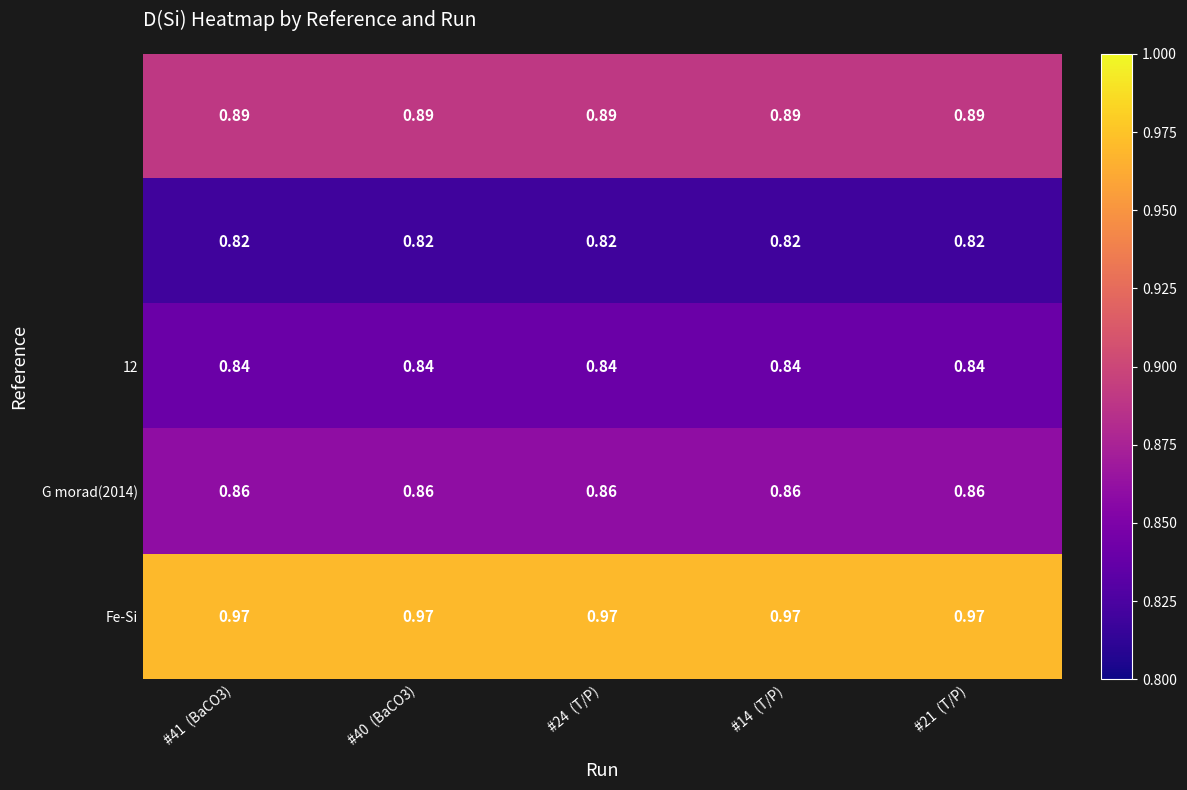

Which series has the largest total across all categories?

Fe-Si